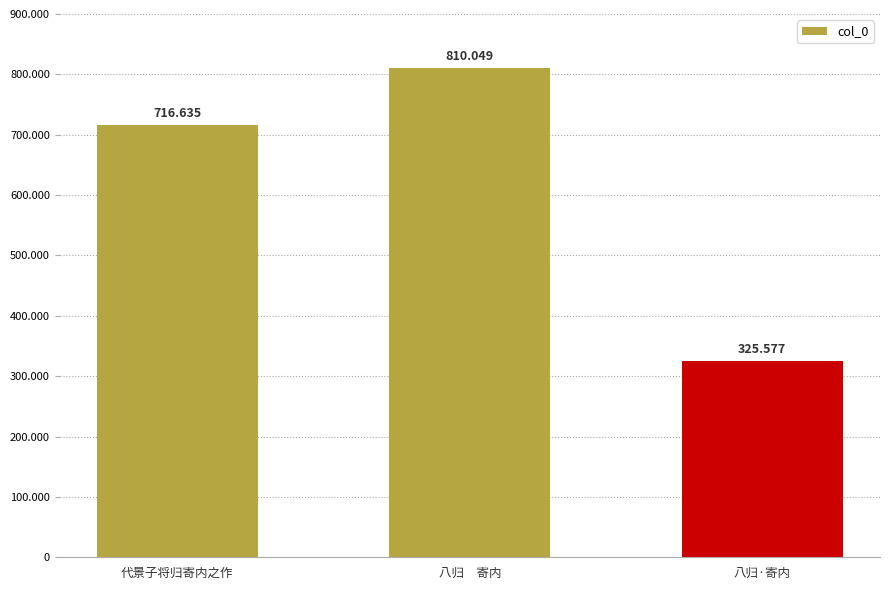

Count the number of categories in the chart.

3